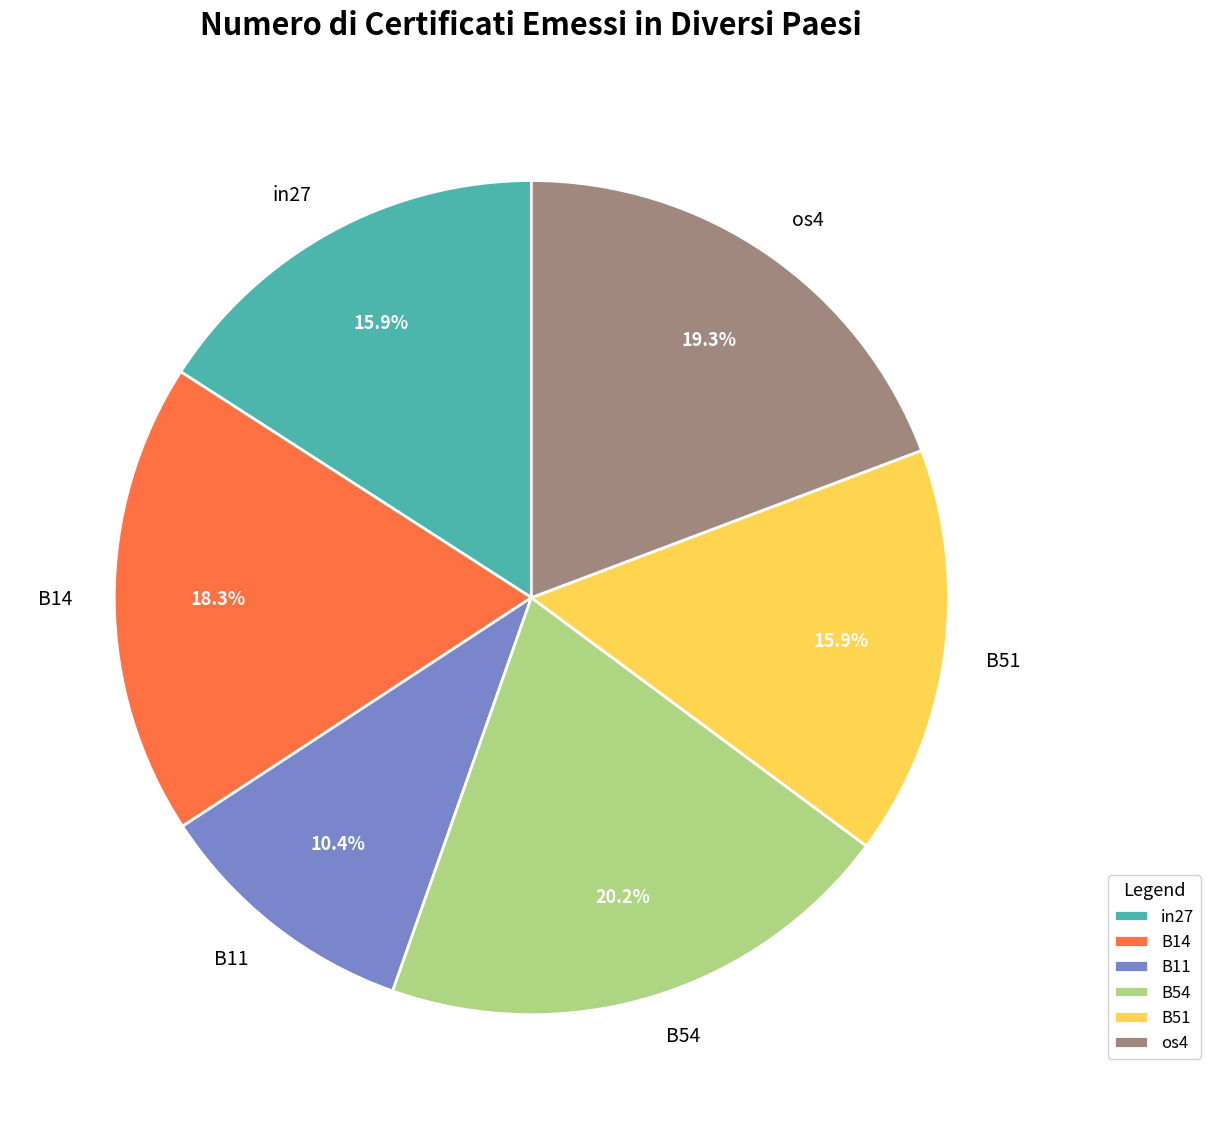

What is the ratio of the value at B14 to the value at B11?

1.8